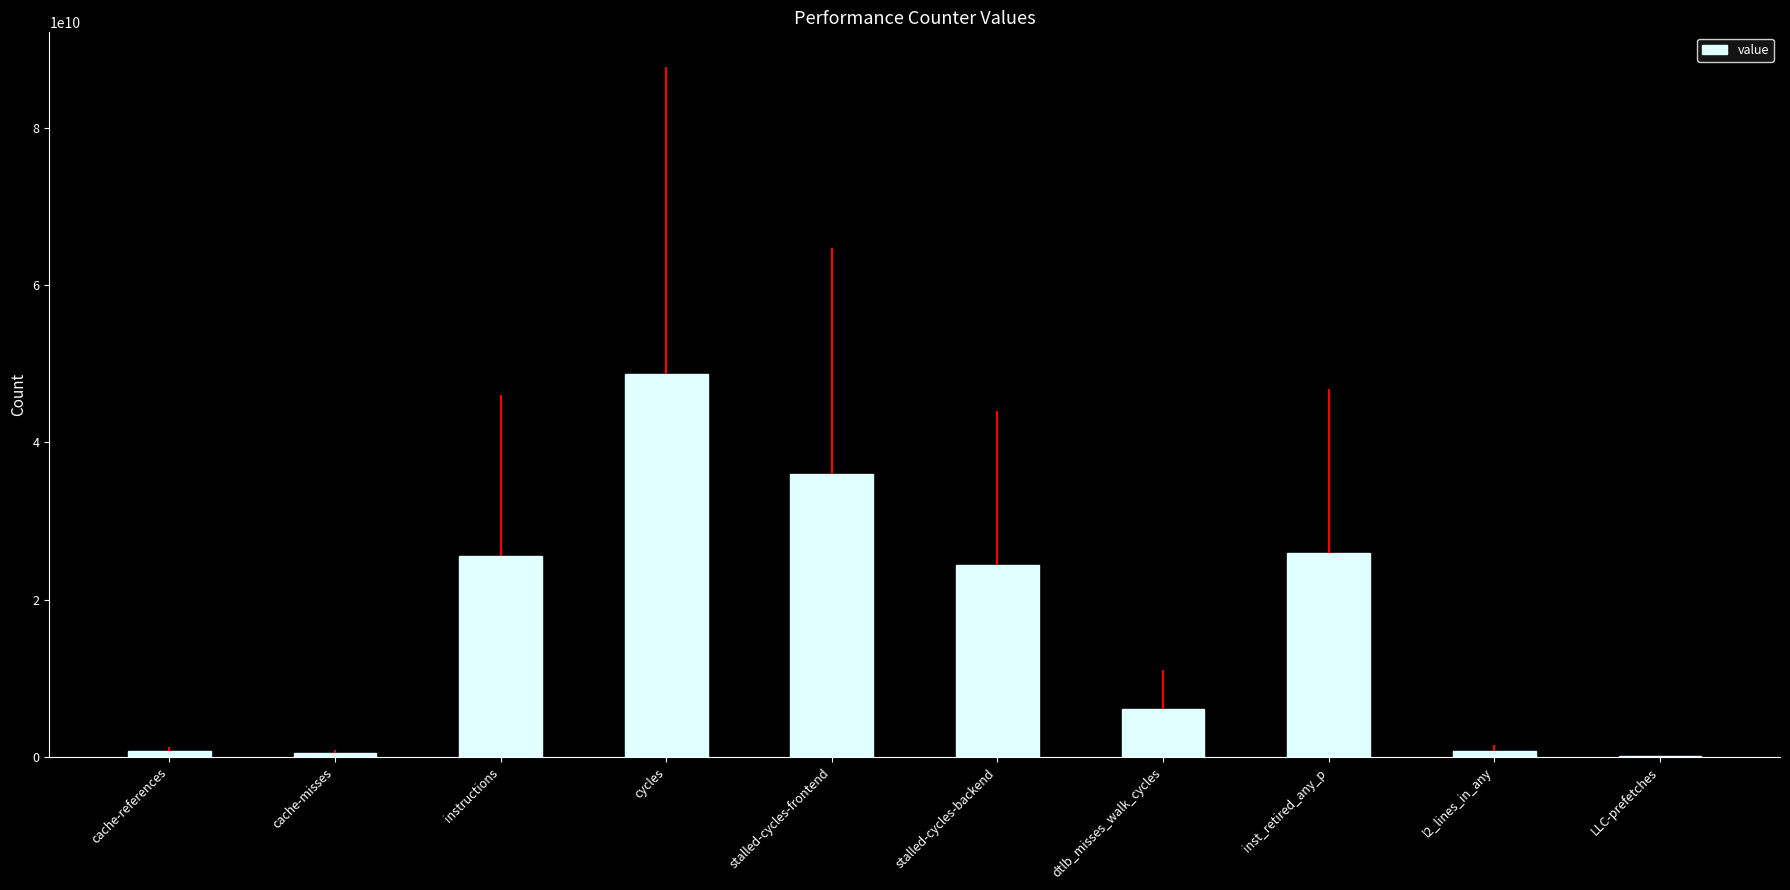

Read the value at dtlb_misses_walk_cycles.

6175997762